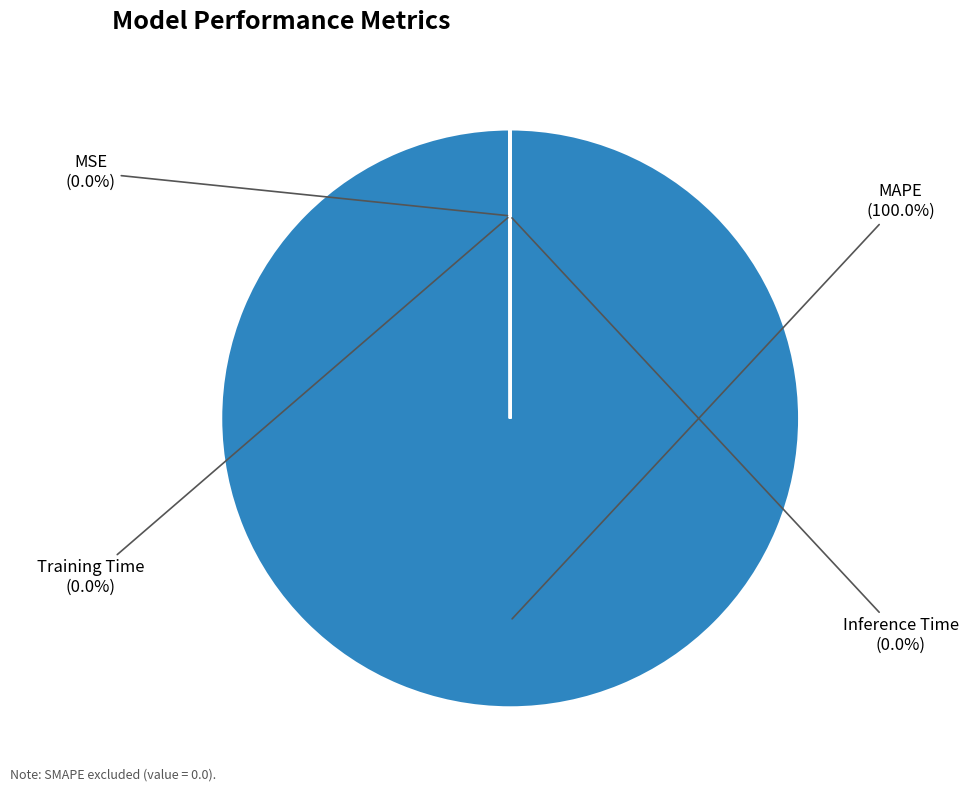

Which slice represents more than half of the pie?

MAPE